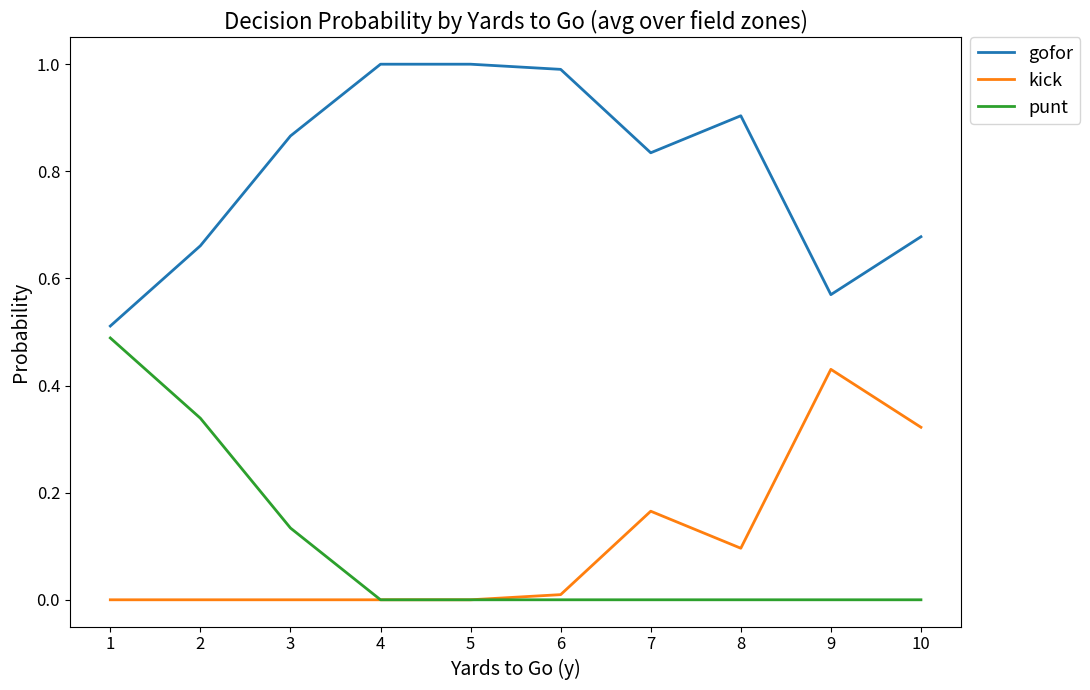

Which series changed the most between 1 and 8?

punt